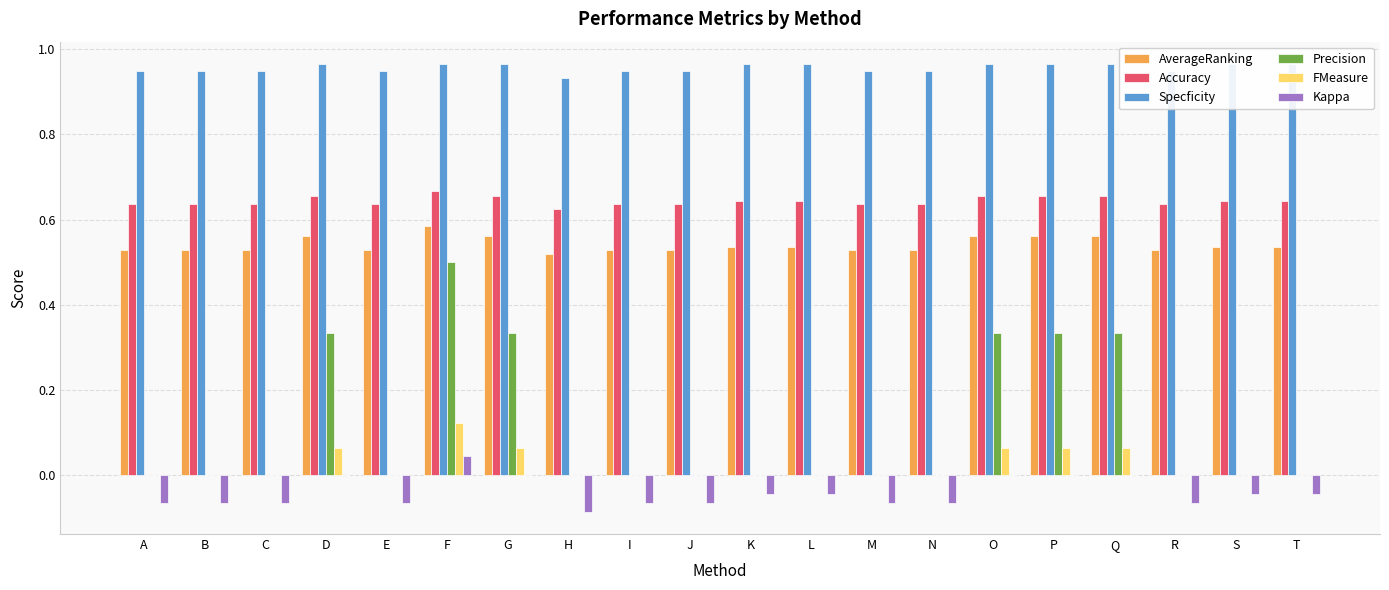

What is the greatest value displayed?

1.0